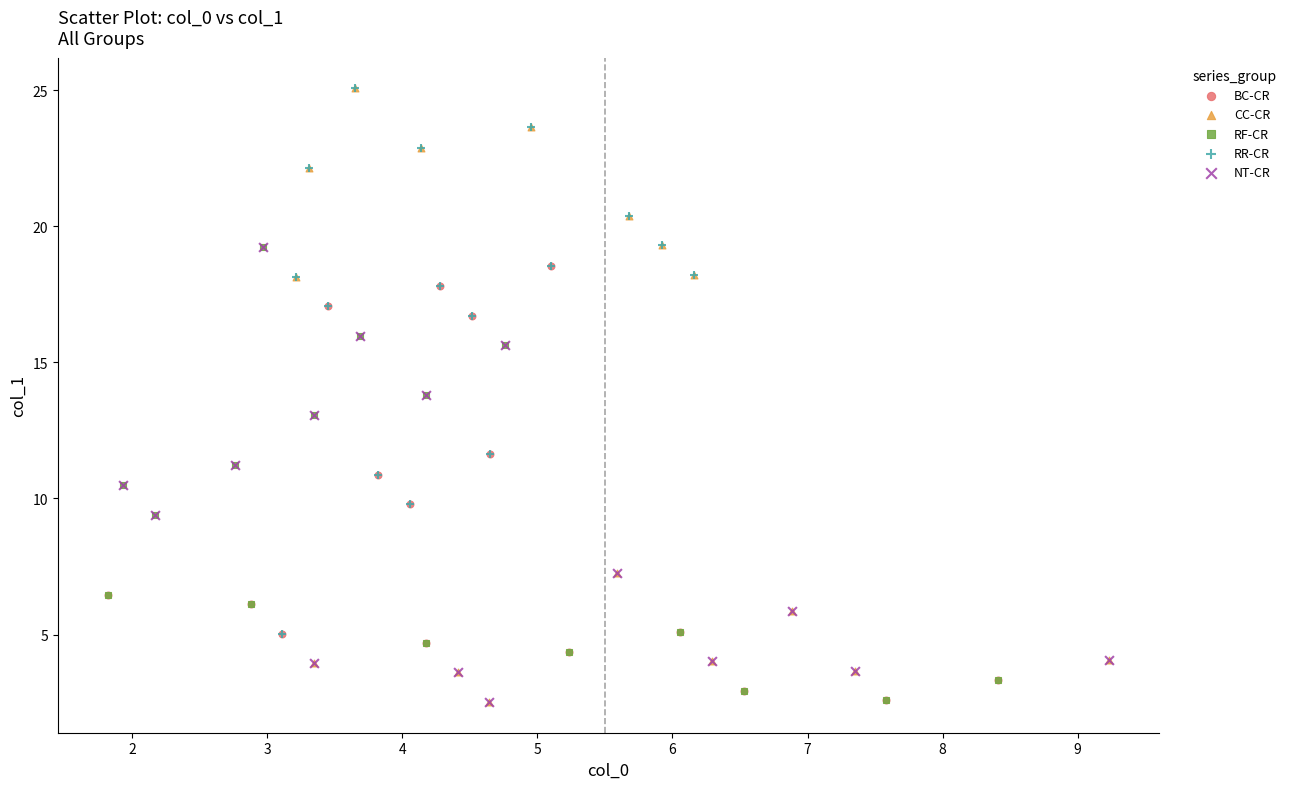

Which series has the widest spread of Y values?

CC-CR